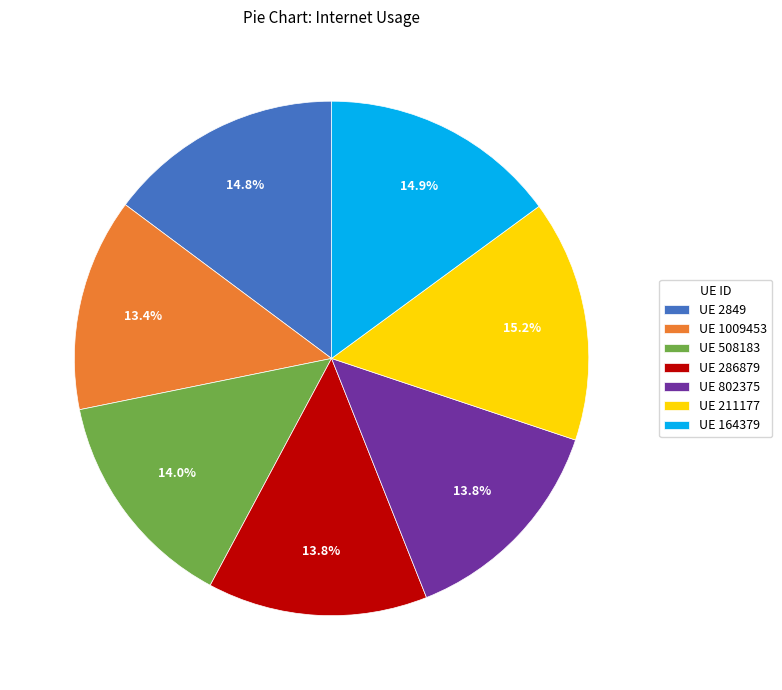

Is there any slice that represents more than half of the pie?

No